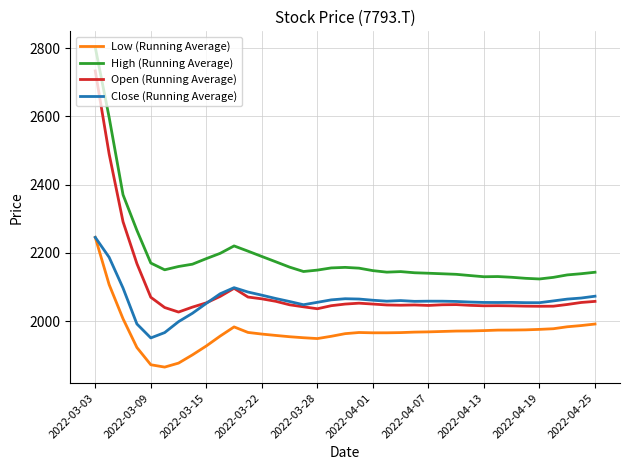

In High (Running Average), how many points are higher than both neighbors (excluding endpoints)?

4